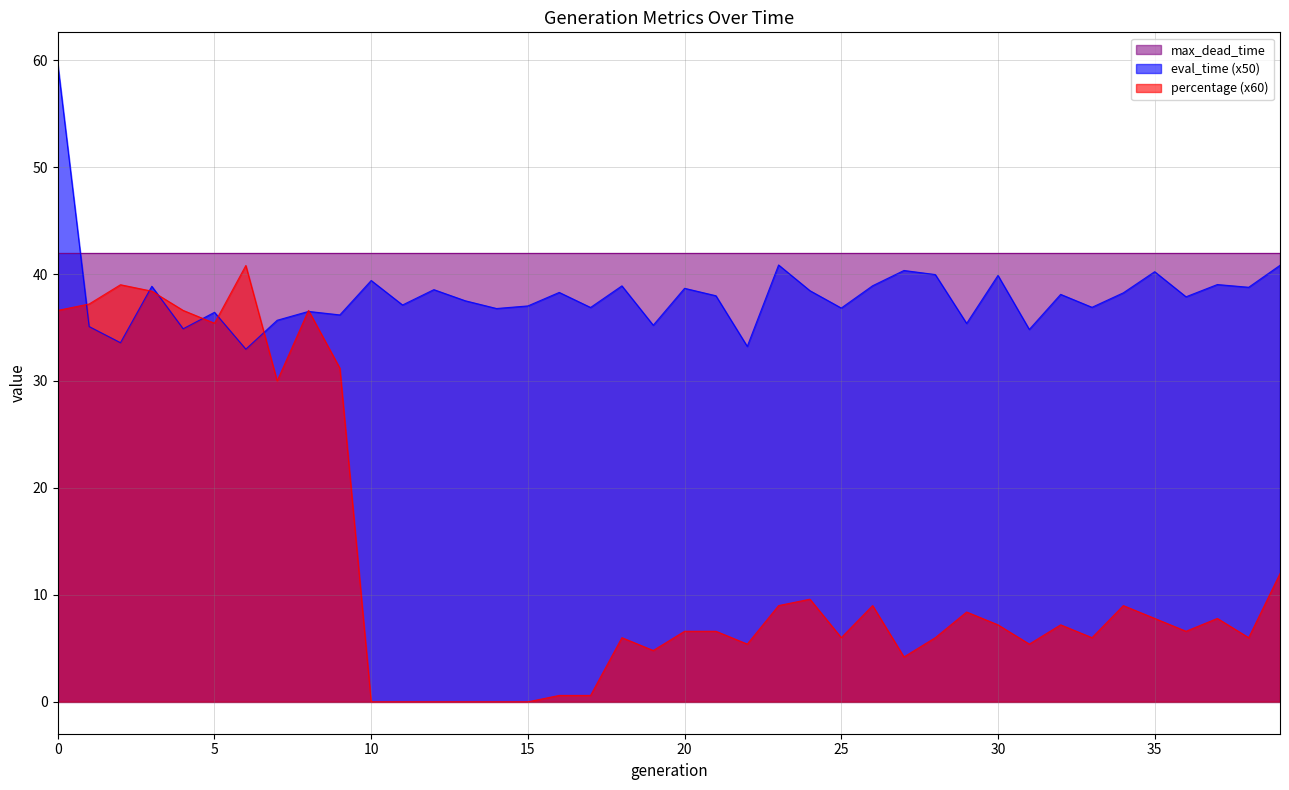

Which series has the largest total across all categories?

max_dead_time